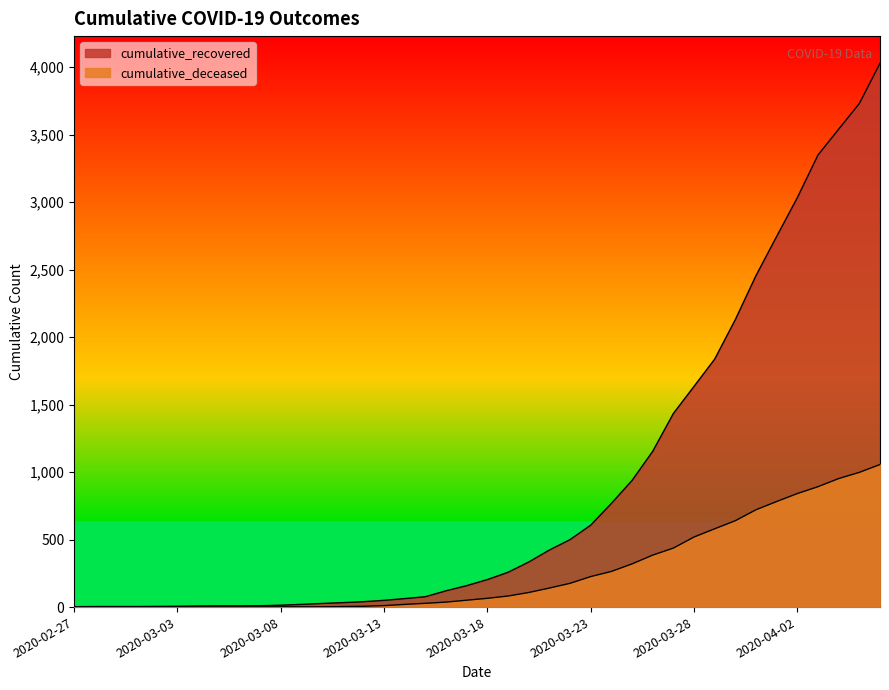

At which category is the sum across all series the highest?

2020-04-06